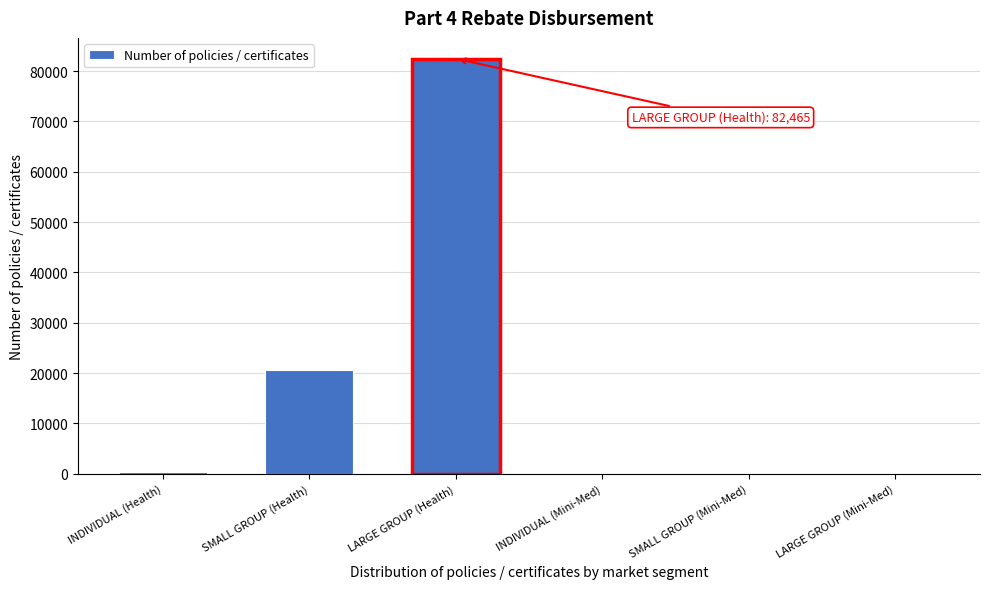

Reading left to right, list all the values displayed in this chart.

INDIVIDUAL (Health)=409	SMALL GROUP (Health)=20655	LARGE GROUP (Health)=82465	INDIVIDUAL (Mini-Med)=0	SMALL GROUP (Mini-Med)=0	LARGE GROUP (Mini-Med)=0